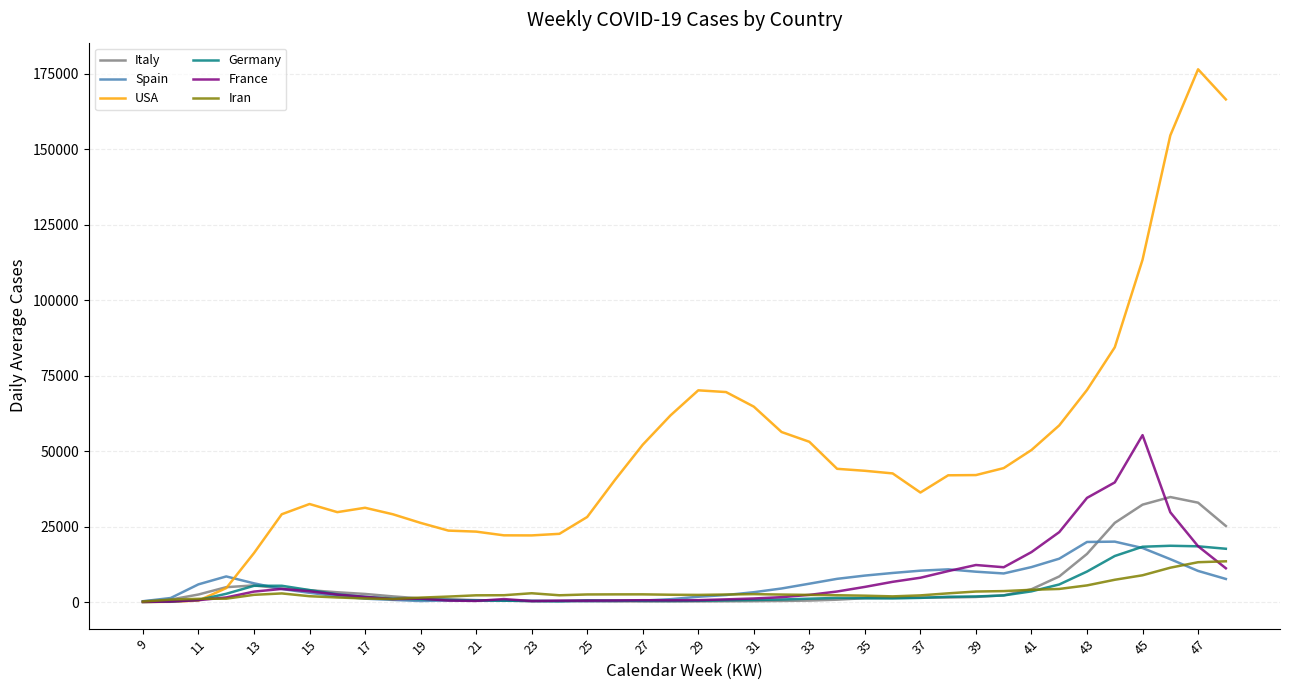

Is this an area chart (filled region under the line)?

No